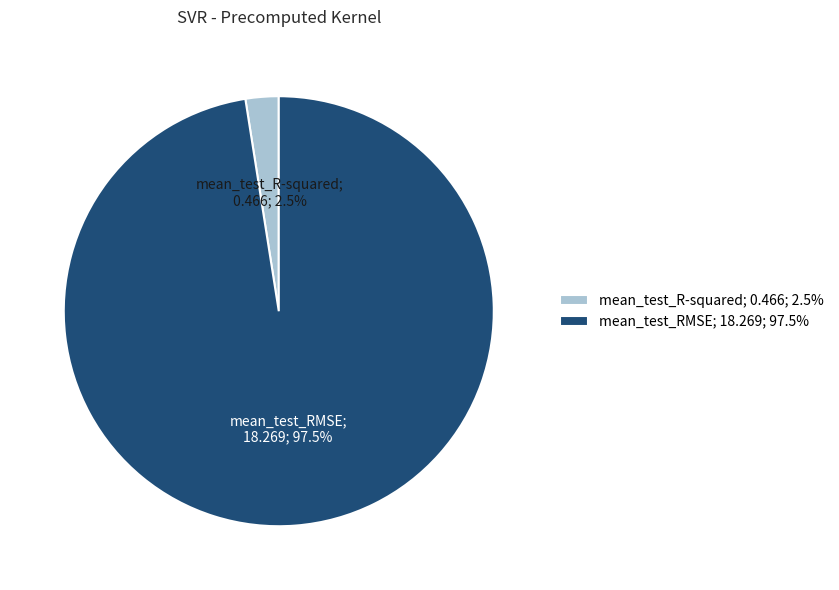

How much of the chart is everything except mean_test_R-squared; 0.466; 2.5%?

97.5%